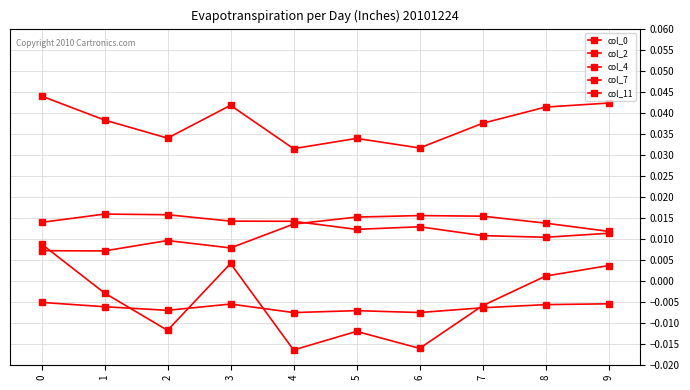

How many lines are shown in the chart?

5